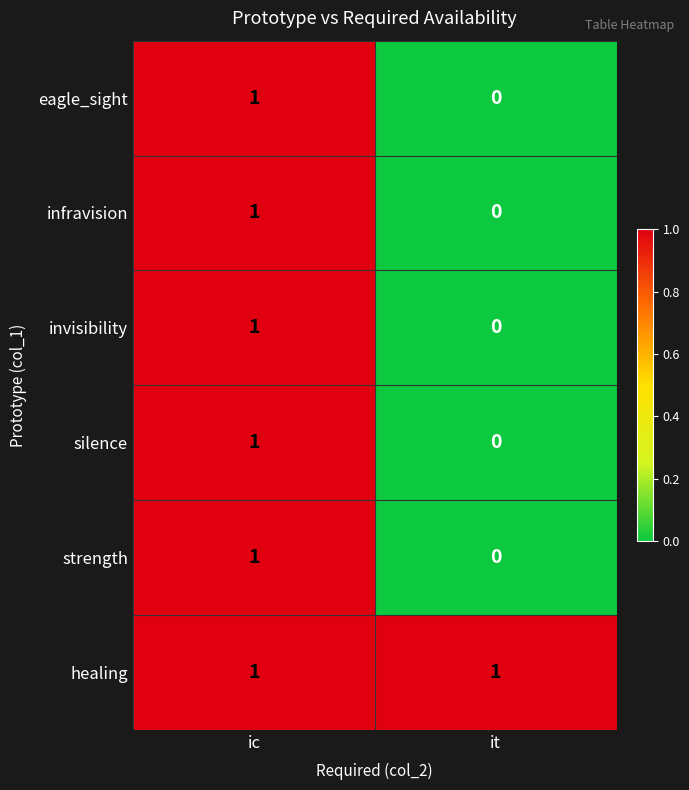

The eagle_sight series shows 1 at it. True or false?

False